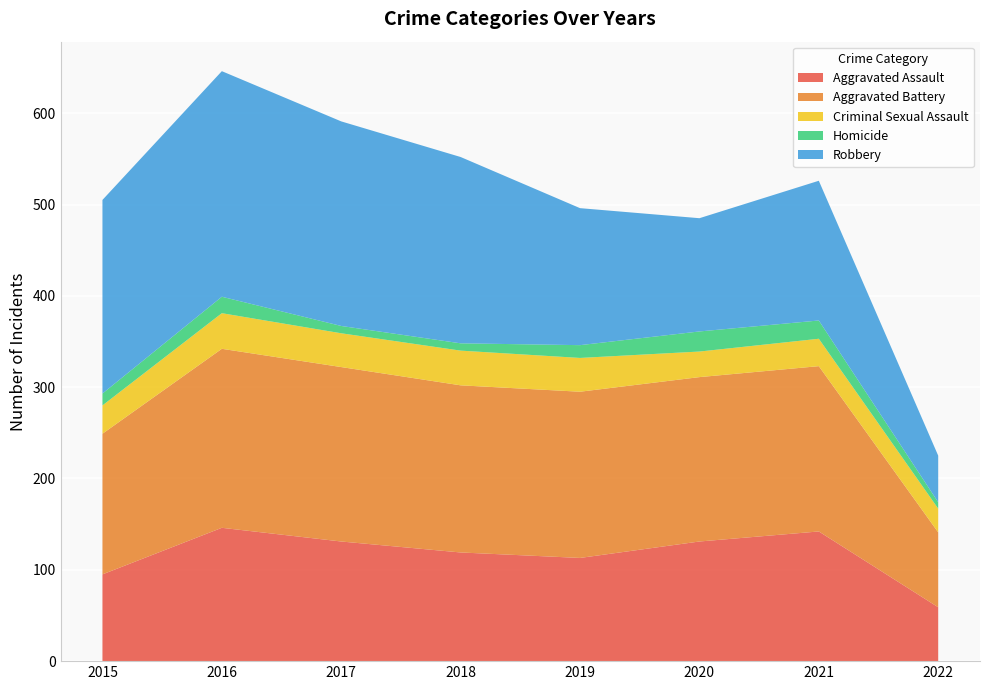

Reading left to right, list all the values displayed in this chart.

Aggravated Assault: 95	146	131	119	113	131	142	59
Aggravated Battery: 154	196	191	183	182	180	181	82
Criminal Sexual Assault: 31	39	37	38	37	28	30	26
Homicide: 13	18	8	8	14	22	20	7
Robbery: 212	247	224	204	150	124	153	51